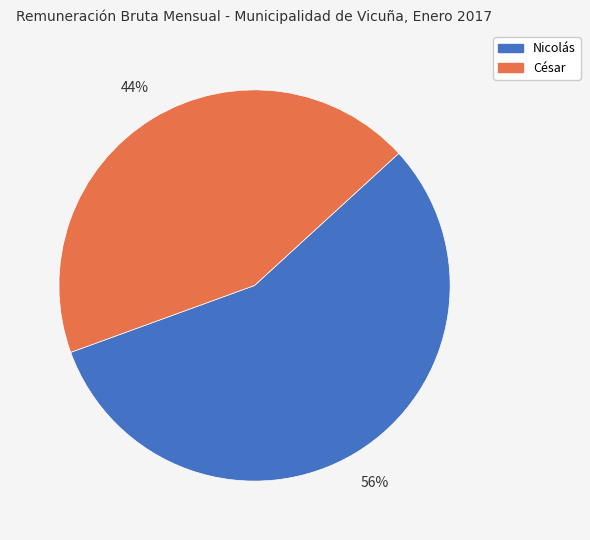

Between César and Nicolás, which is larger?

Nicolás